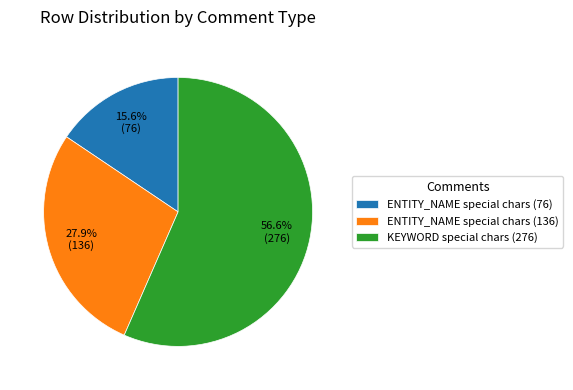

Rank the categories by value from lowest to highest.

ENTITY_NAME special chars (76), ENTITY_NAME special chars (136), KEYWORD special chars (276)